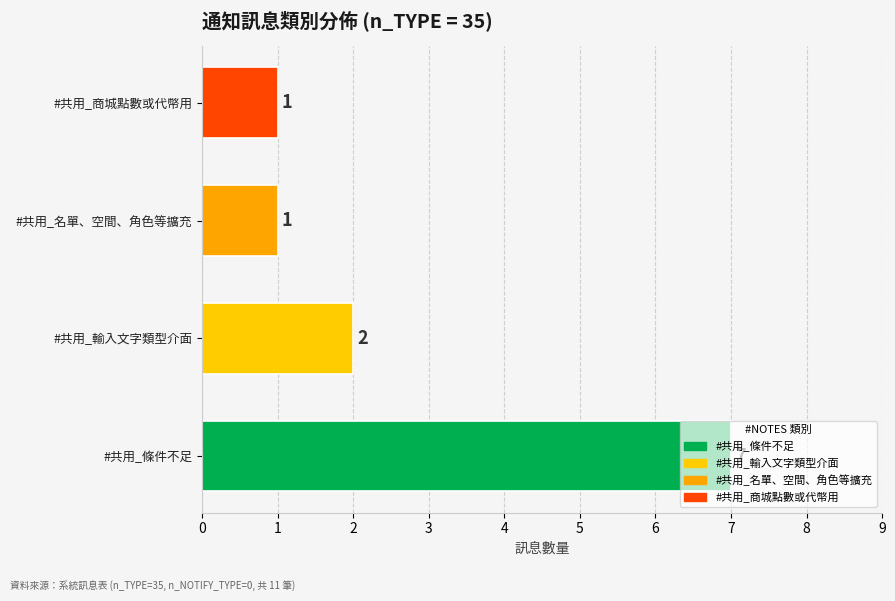

What is the difference between the maximum and minimum values?

6